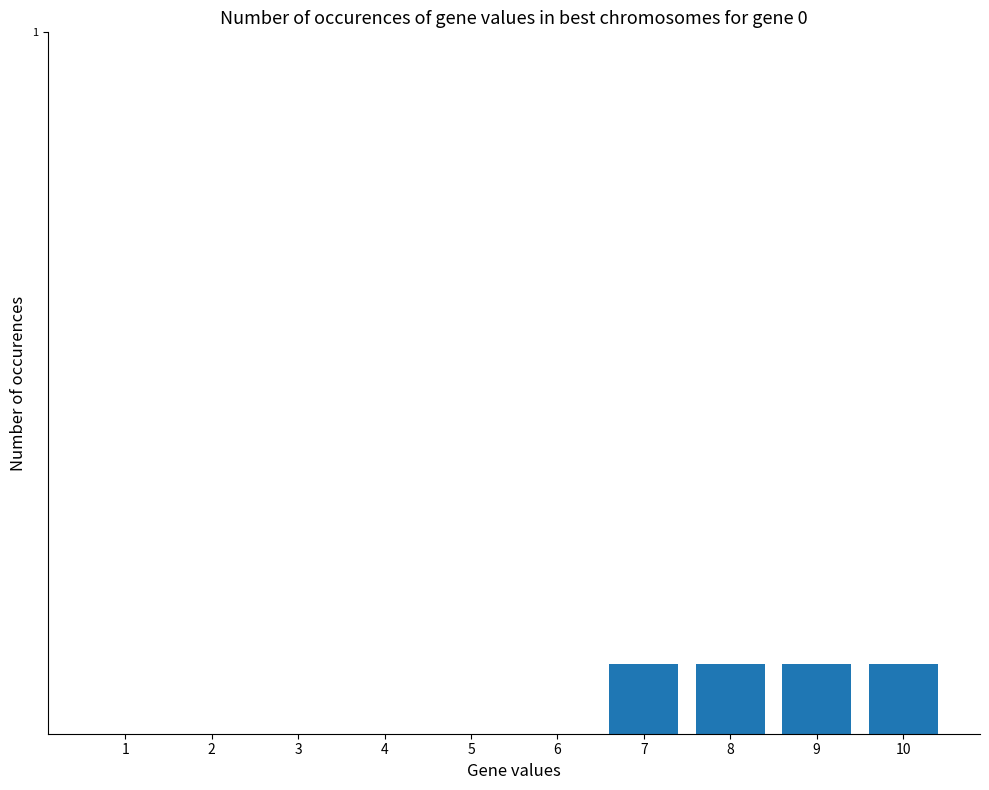

How many bars are there in total?

10